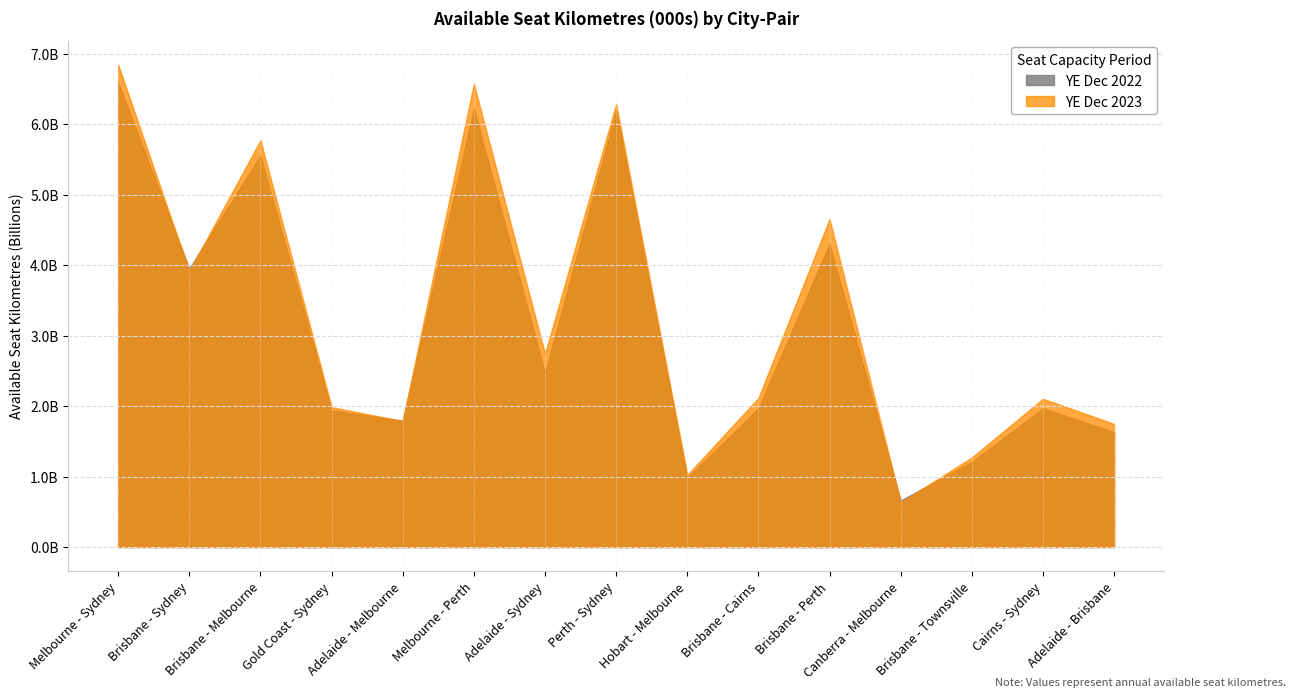

At Melbourne - Sydney, list the series in order from smallest to largest.

YE Dec 2022, YE Dec 2023